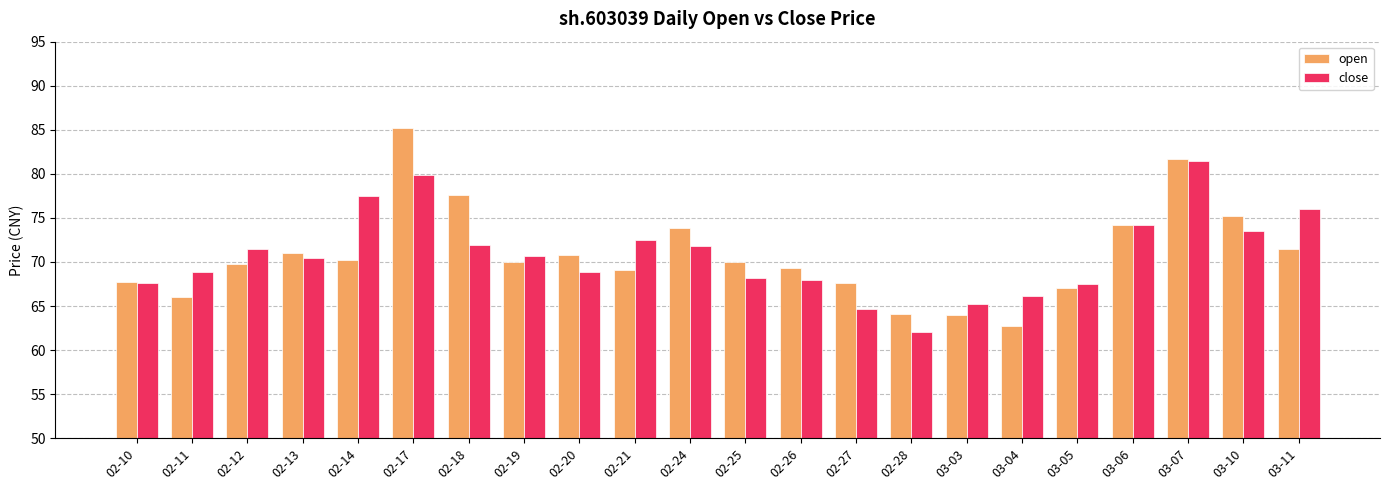

Where does the open series first go above 70?

02-13